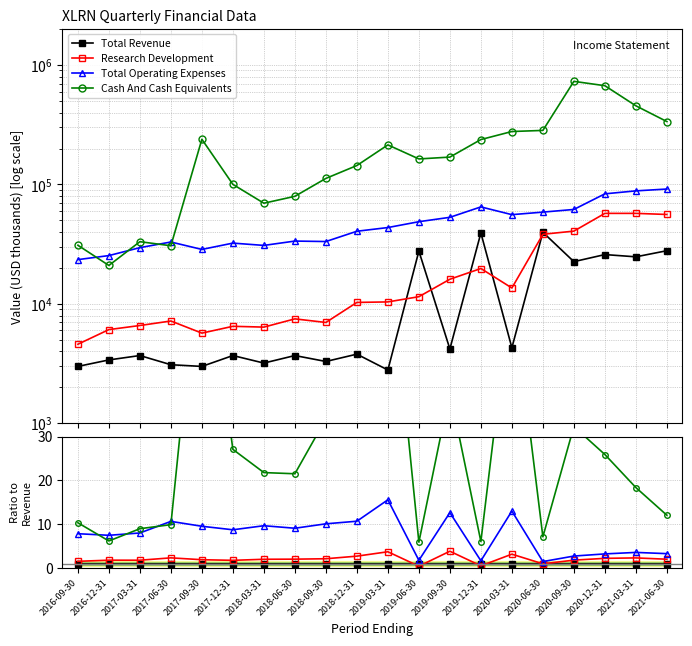

What is the minimum value shown in the chart?

0.4